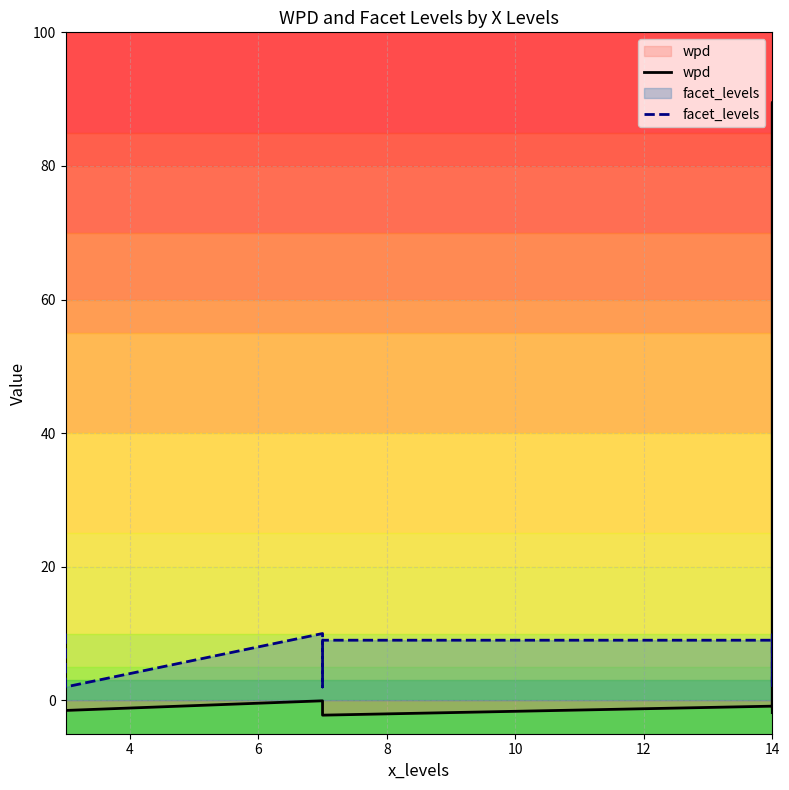

Rank the series by their maximum value, from highest to lowest.

wpd, facet_levels